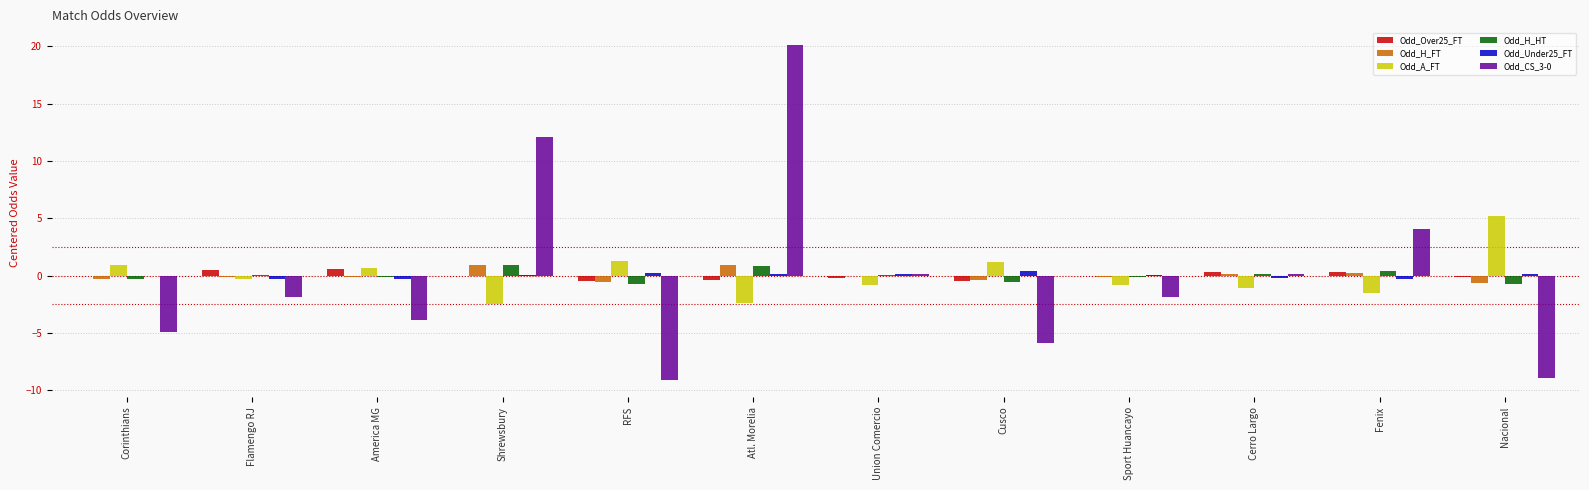

At which category is the sum across all series the highest?

Atl. Morelia